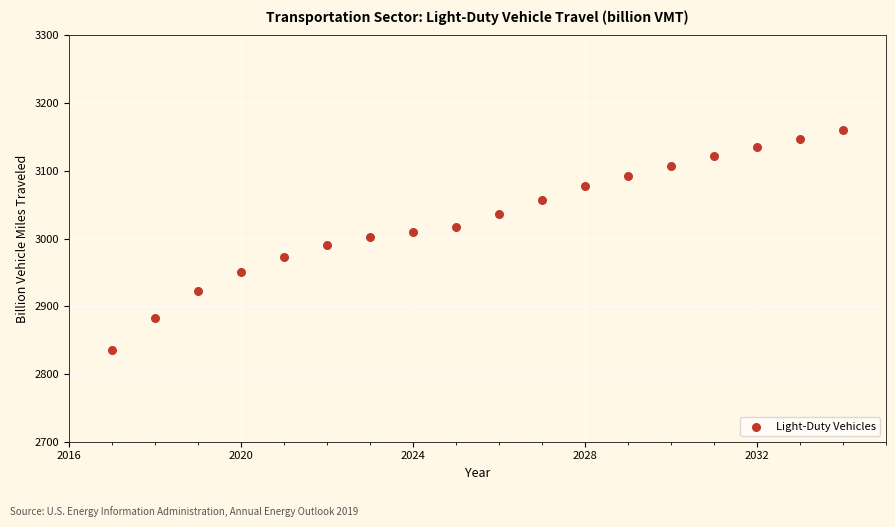

What is the range of Y values (max minus min)?

324.5